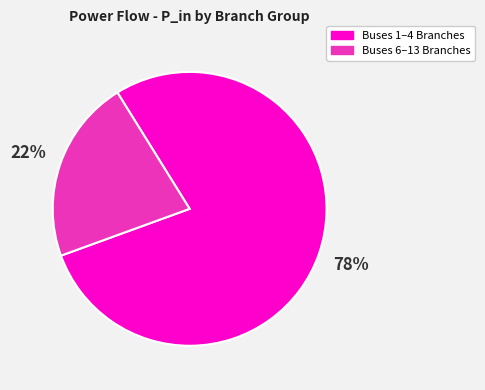

Combined, do Buses 1–4 Branches and Buses 6–13 Branches account for over 50%?

Yes